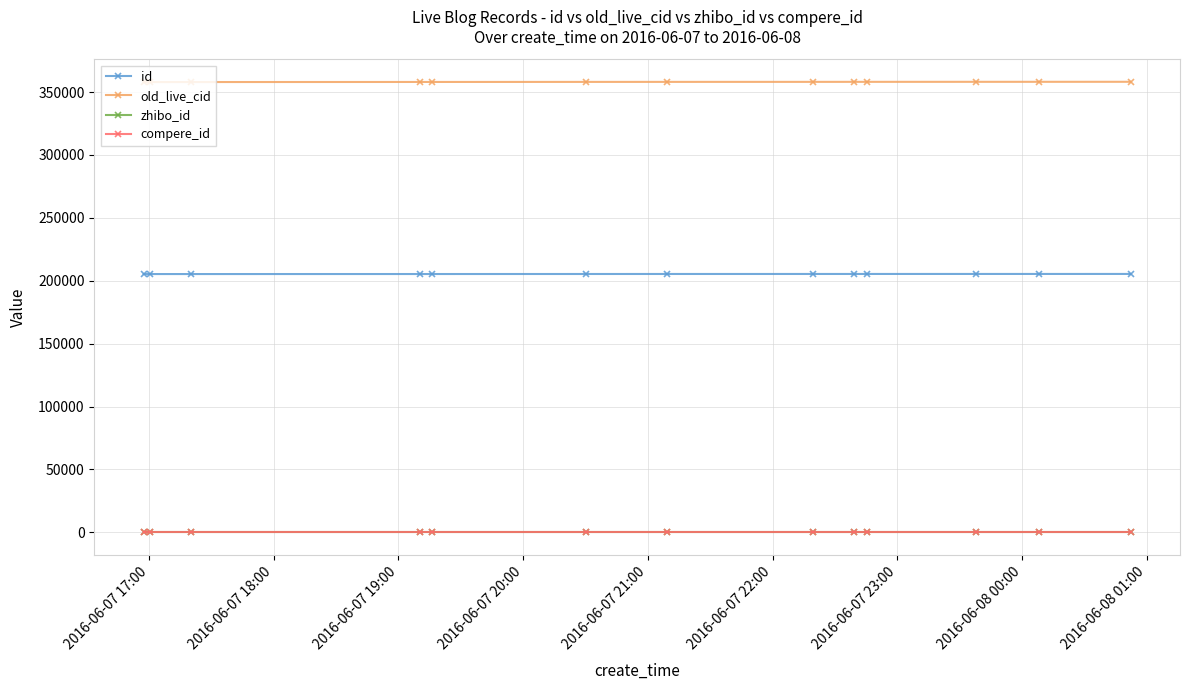

What is the sum of all old_live_cid values?

4654707